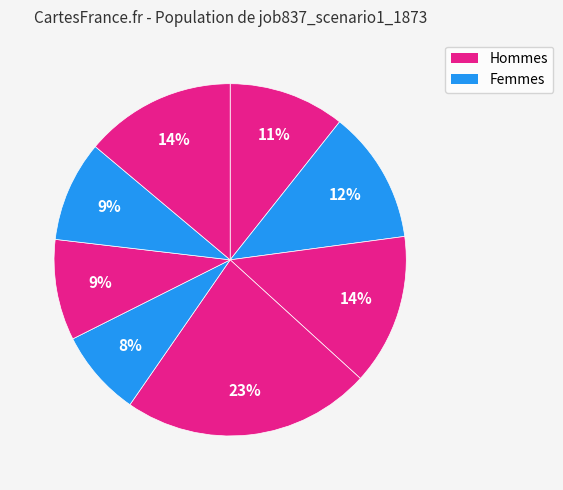

Count the number of slices in the pie.

8